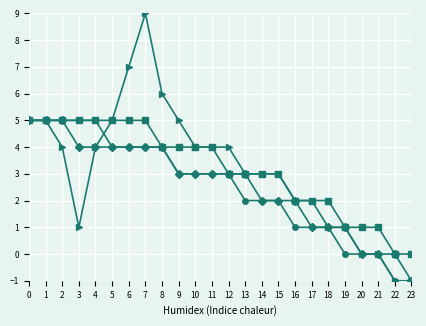

What is the total value across all series at 13?

11